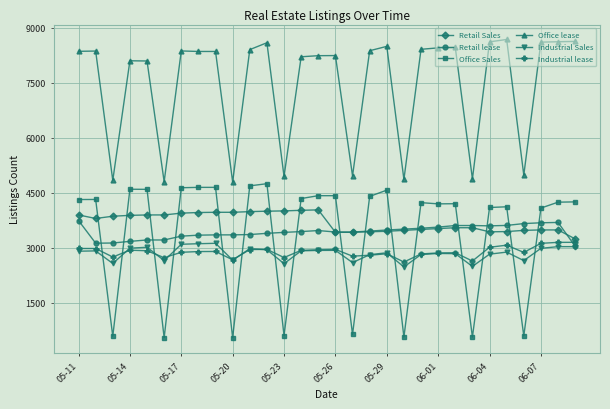

Which series has the largest total across all categories?

Office lease